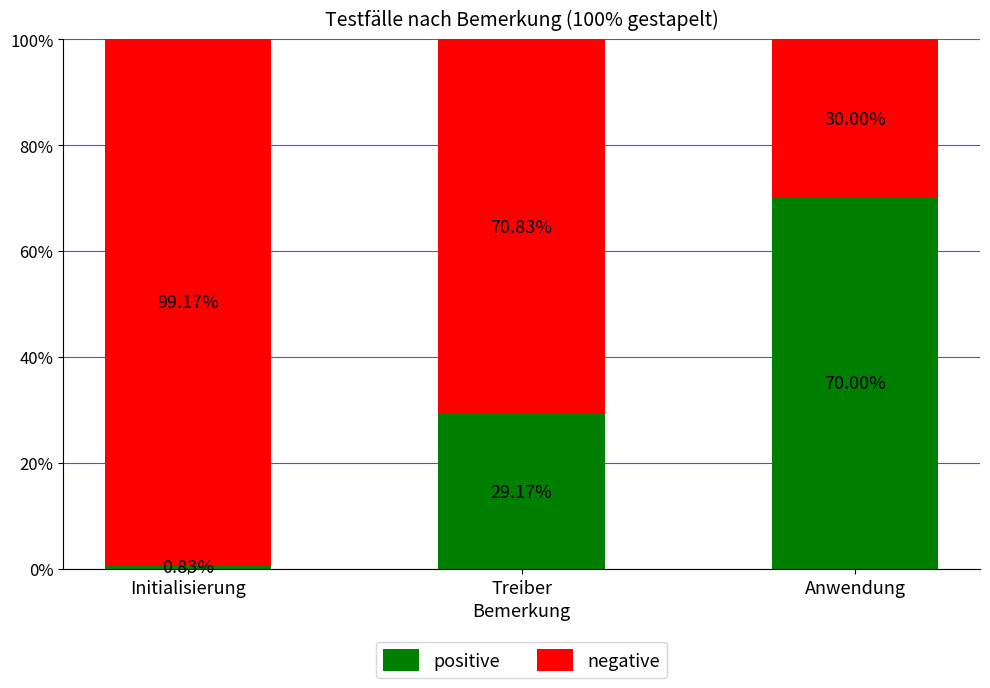

List the labels in order of positive value, largest first.

Anwendung, Treiber, Initialisierung